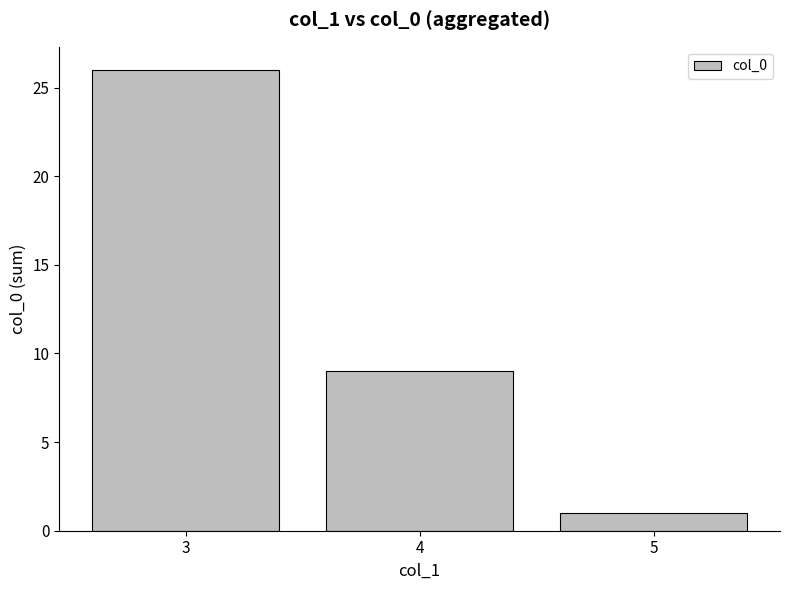

What is the ratio of the value at 4 to the value at 3?

0.3